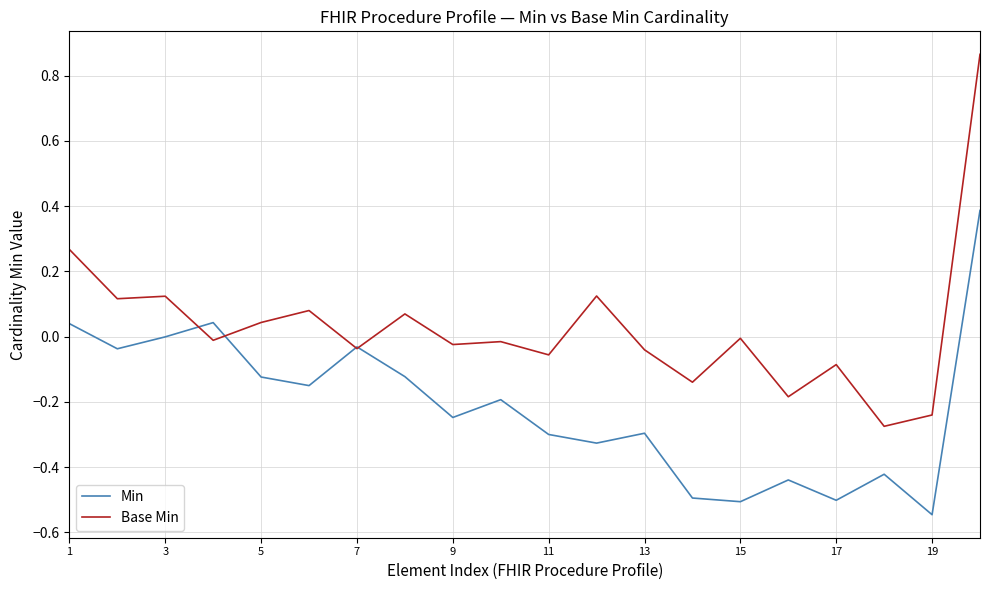

Which series ends up on top after the final intersection of Base Min and Min?

Base Min